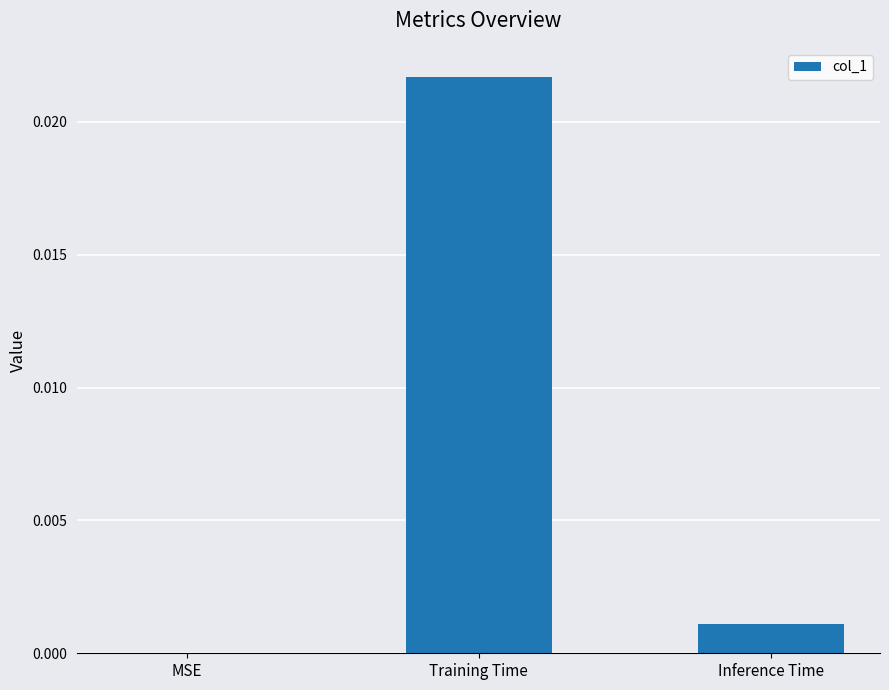

Is it true that the value at Inference Time is 0.0?

True